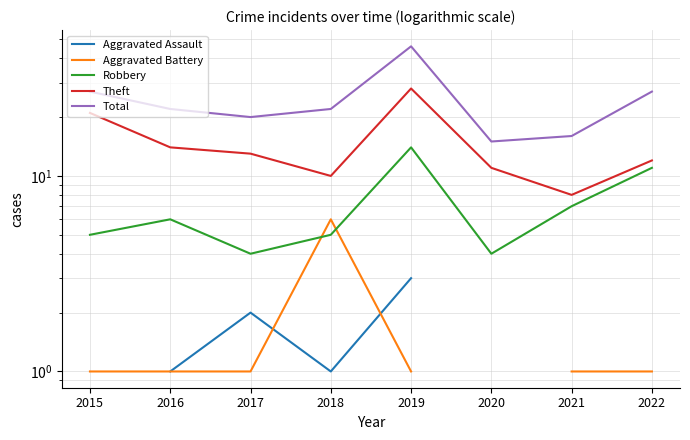

What is the sum of the Total values at 2017 and 2018?

42.0